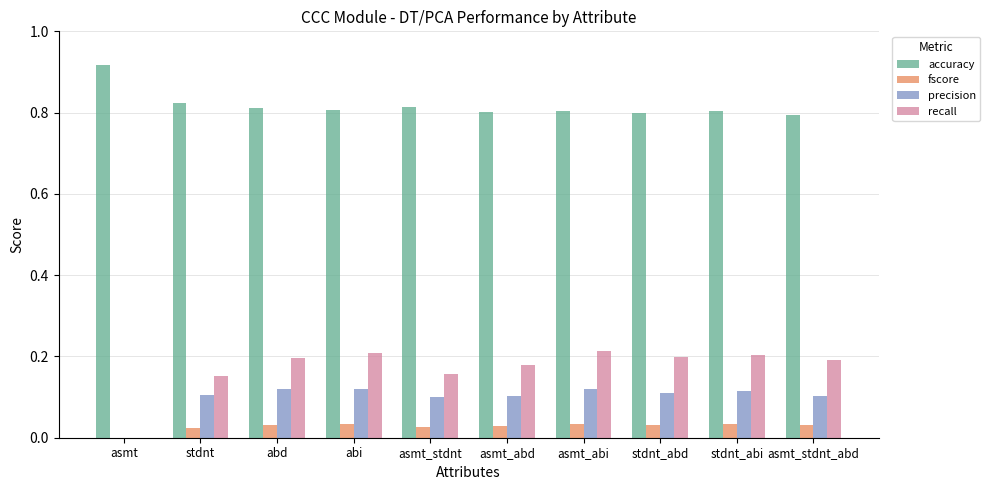

Which category has the highest value across all series?

asmt